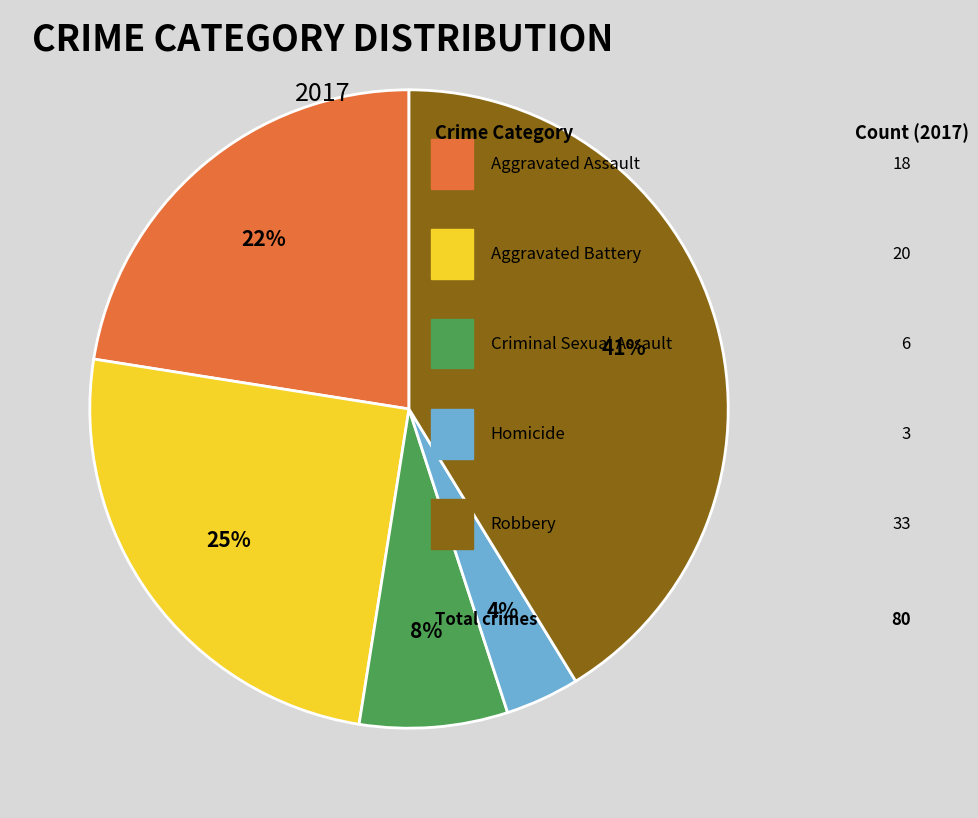

How many slices are in this pie chart?

5